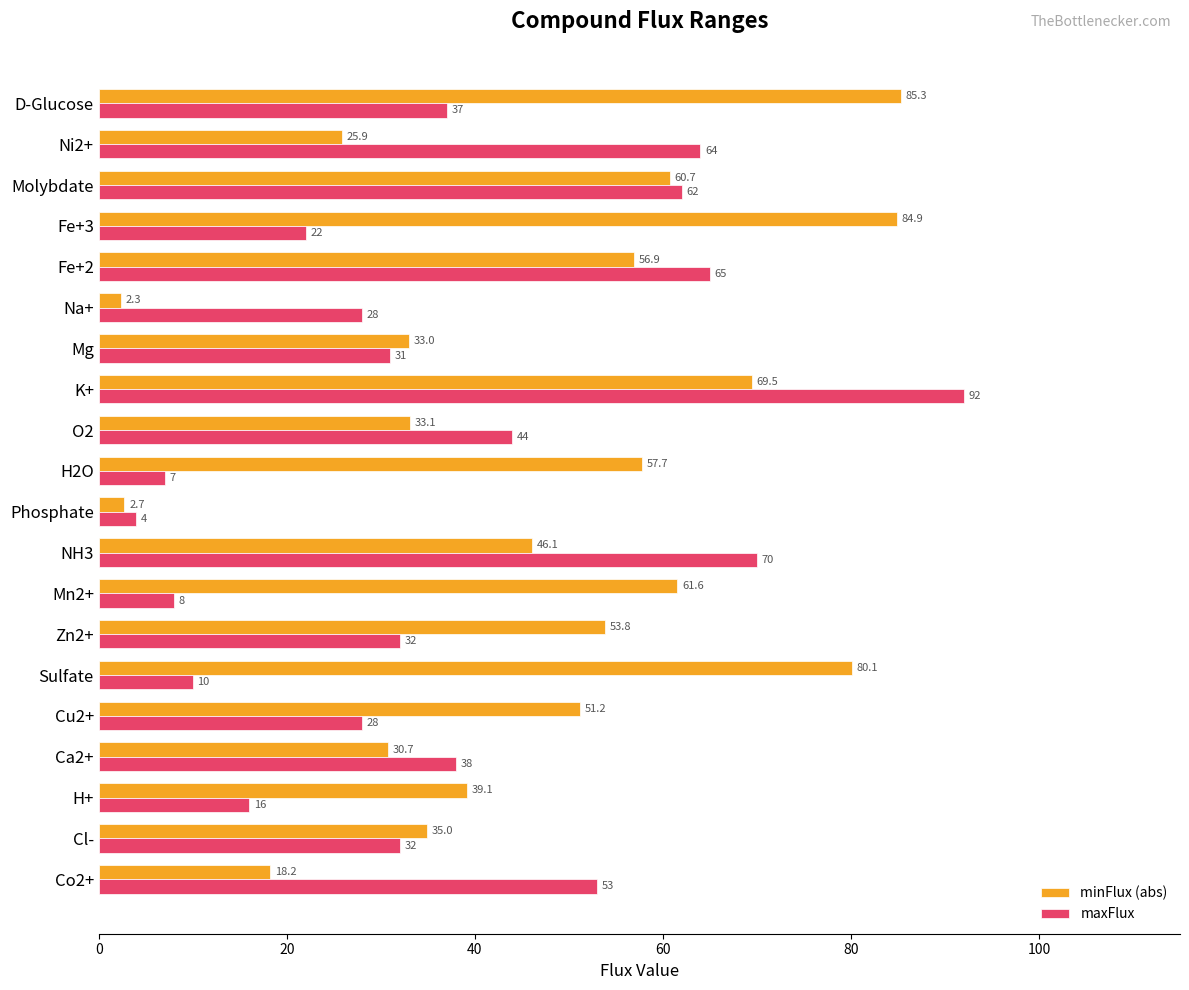

What is the average value of the minFlux (abs) series?

46.4